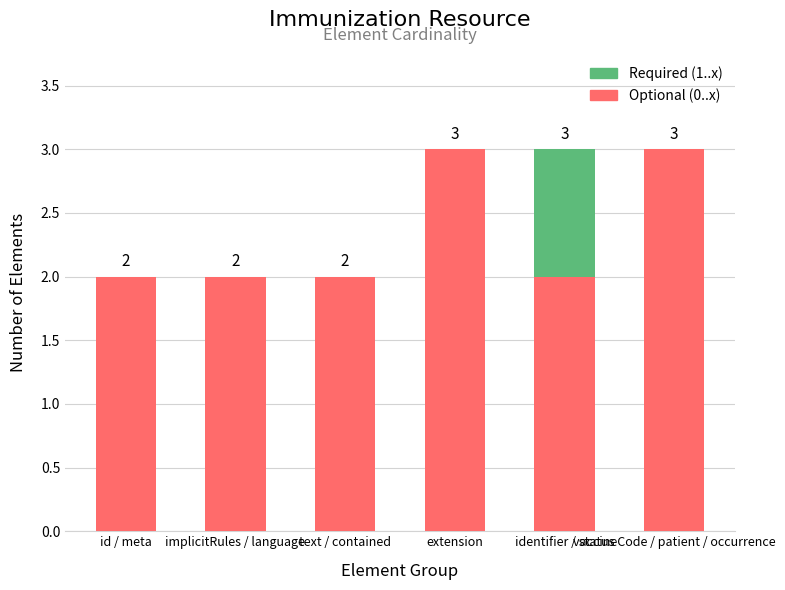

What are all the series names shown in the legend?

Required (1..x), Optional (0..x)